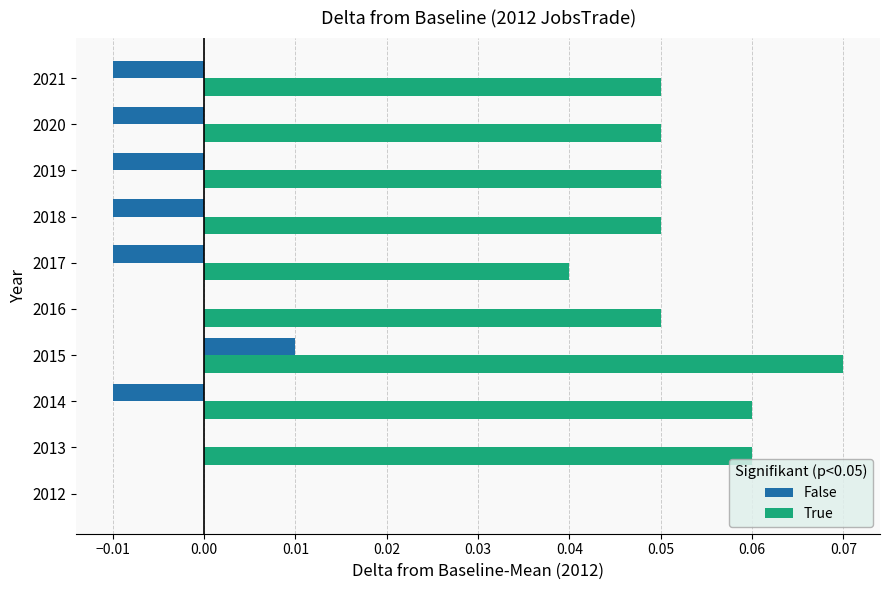

Between 2013 and 2016, which series saw the biggest shift?

True